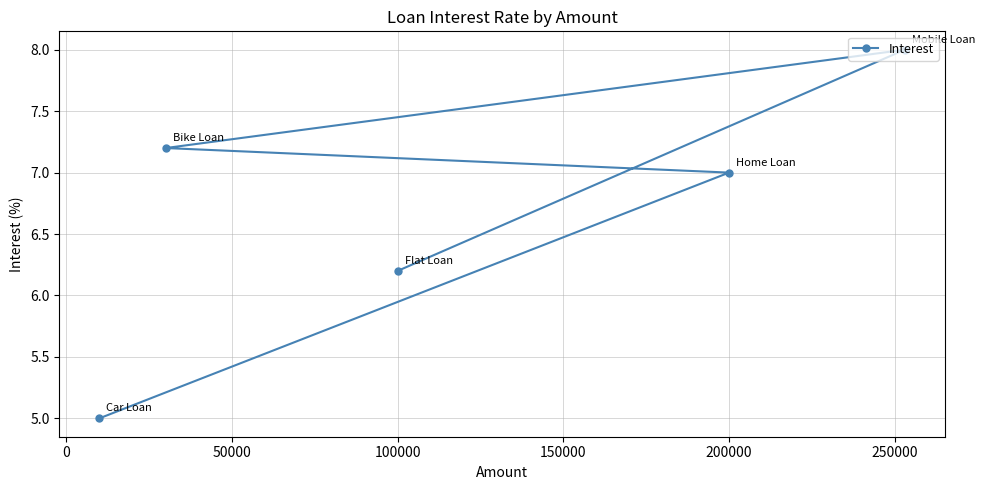

What is the approximate value at 100000?

6.2